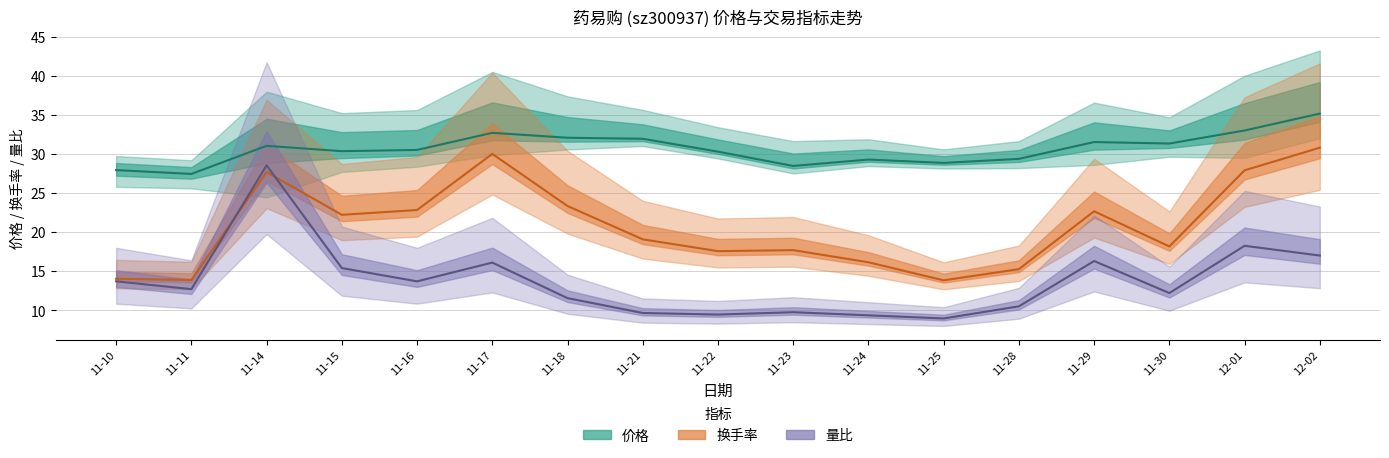

Reading left to right, list all the values displayed in this chart.

价格: 27.9	27.4	31.0	30.3	30.5	32.7	32.1	31.9	30.3	28.4	29.3	28.8	29.4	31.5	31.3	33.0	35.1
换手率: 14.0	13.9	27.7	22.2	22.8	30.0	23.3	19.1	17.5	17.7	16.1	13.8	15.2	22.7	18.1	27.9	30.8
量比: 13.7	12.7	28.5	15.4	13.7	16.1	11.5	9.6	9.4	9.7	9.3	8.9	10.5	16.3	12.2	18.2	17.0